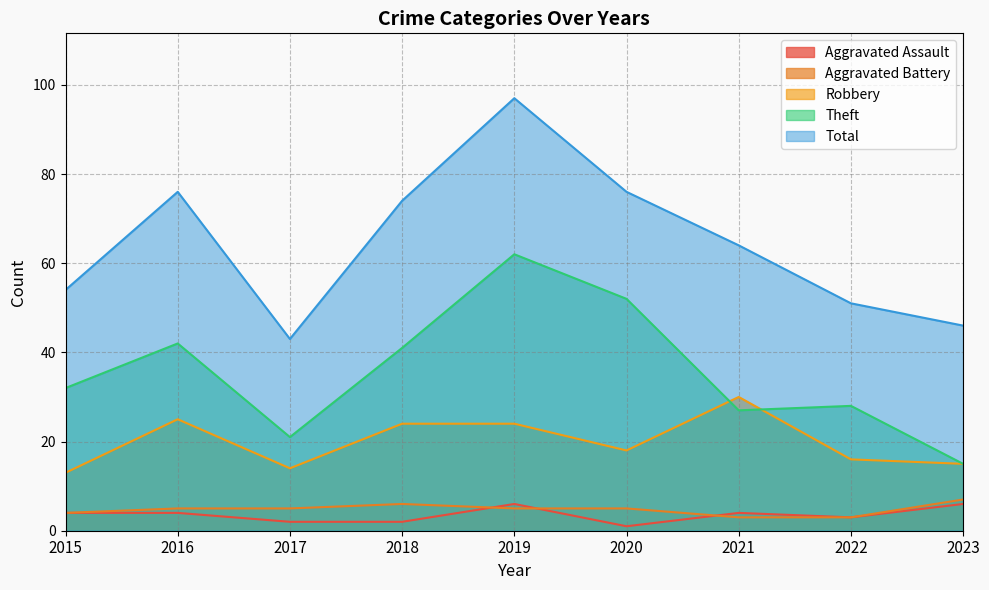

Rank the series at 2021 from lowest to highest value.

Aggravated Battery, Aggravated Assault, Theft, Robbery, Total